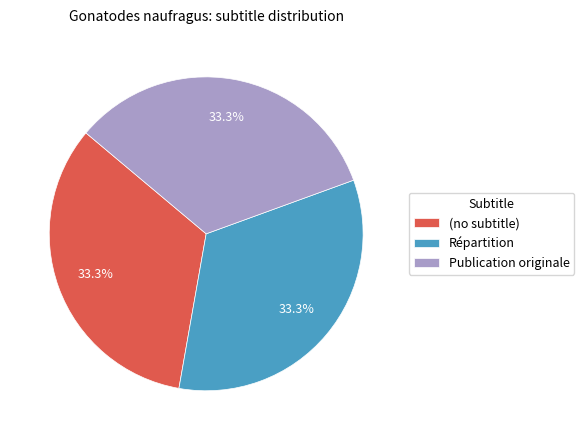

Combined, what portion of the pie is Répartition and (no subtitle)?

66.7%